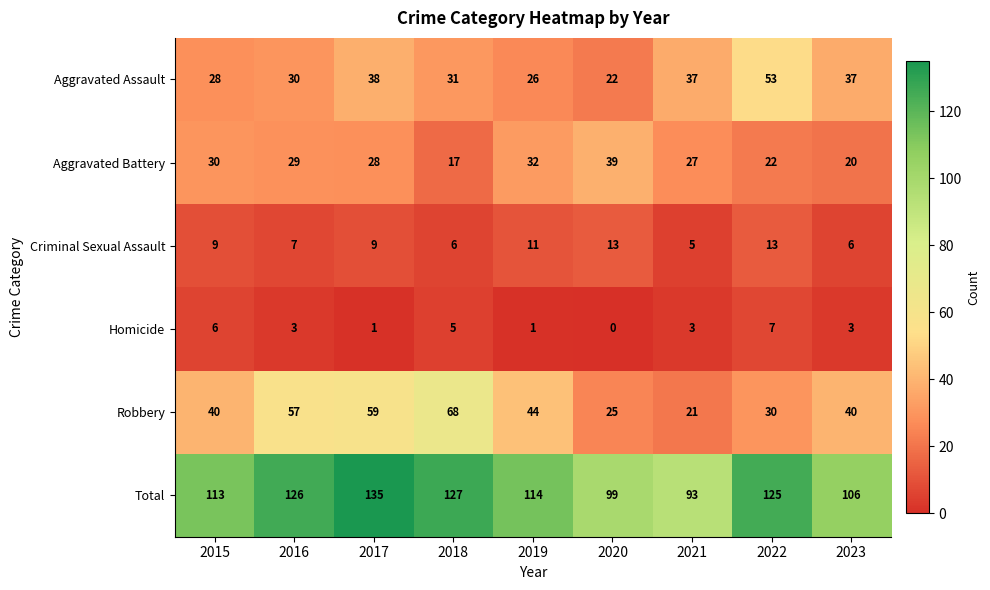

At 2015, list the series in order from smallest to largest.

Homicide, Criminal Sexual Assault, Aggravated Assault, Aggravated Battery, Robbery, Total